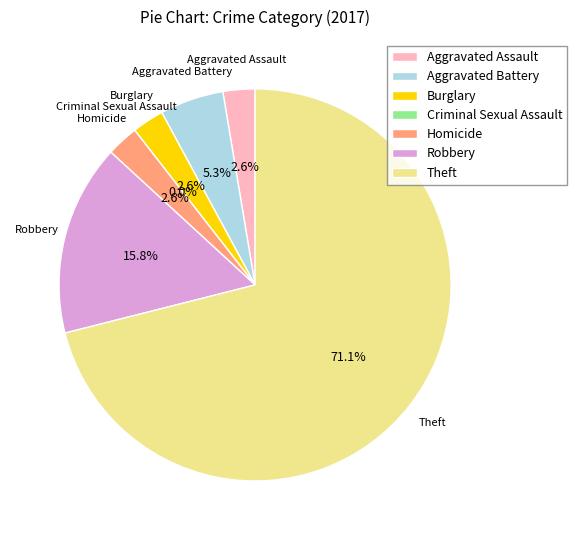

Is the sum of Aggravated Battery and Theft greater than half?

Yes